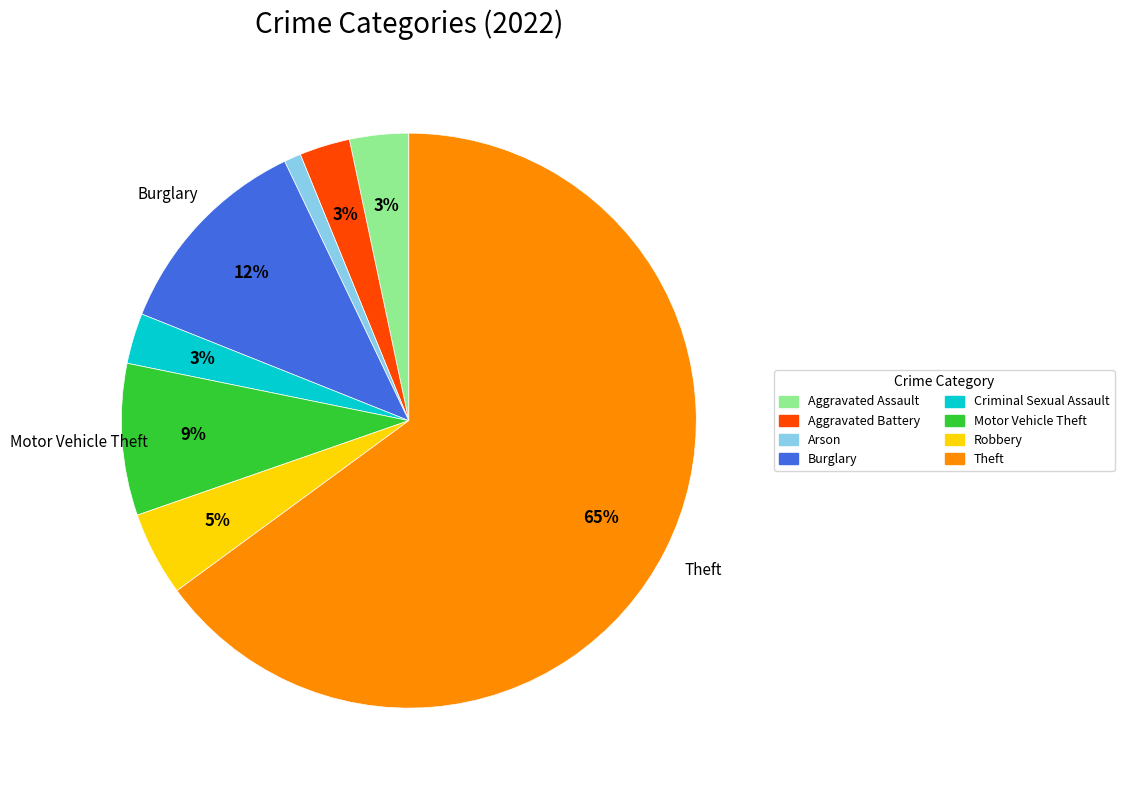

Is there a majority slice in this chart?

Yes